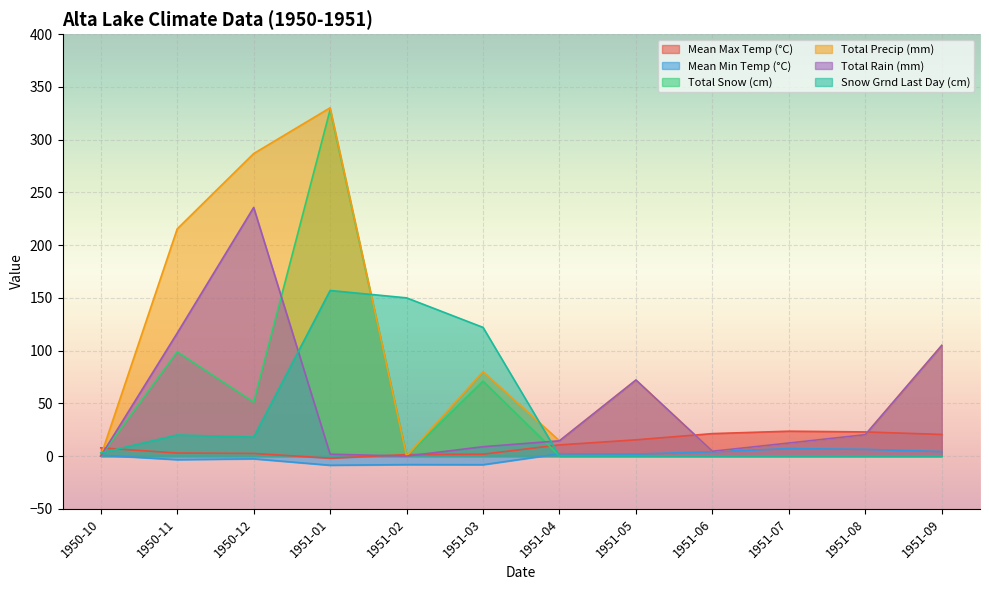

Reading left to right, what are all the values shown in this chart?

Mean Max Temp (°C): 1950-10=7.8	1950-11=2.9	1950-12=2.5	1951-01=-2.0	1951-02=1.4	1951-03=1.8	1951-04=10.6	1951-05=15.4	1951-06=21.3	1951-07=23.6	1951-08=22.9	1951-09=20.5
Mean Min Temp (°C): 1950-10=0.8	1950-11=-3.4	1950-12=-2.6	1951-01=-8.7	1951-02=-8.1	1951-03=-8.2	1951-04=2.2	1951-05=1.9	1951-06=4.1	1951-07=7.1	1951-08=6.4	1951-09=4.3
Total Snow (cm): 1950-10=0.0	1950-11=98.8	1950-12=51.1	1951-01=328.4	1951-02=0.0	1951-03=71.1	1951-04=0.0	1951-05=0.0	1951-06=0.0	1951-07=0.0	1951-08=0.0	1951-09=0.0
Total Precip (mm): 1950-10=0.0	1950-11=215.4	1950-12=286.8	1951-01=330.2	1951-02=0.0	1951-03=80.0	1951-04=14.5	1951-05=72.1	1951-06=4.6	1951-07=12.4	1951-08=20.3	1951-09=104.9
Total Rain (mm): 1950-10=0.0	1950-11=116.6	1950-12=235.7	1951-01=1.8	1951-02=0.0	1951-03=8.9	1951-04=14.5	1951-05=72.1	1951-06=4.6	1951-07=12.4	1951-08=20.3	1951-09=104.9
Snow Grnd Last Day (cm): 1950-10=3.0	1950-11=20.0	1950-12=18.0	1951-01=157.0	1951-02=150.0	1951-03=122.0	1951-04=0.0	1951-05=0.0	1951-06=0.0	1951-07=0.0	1951-08=0.0	1951-09=0.0